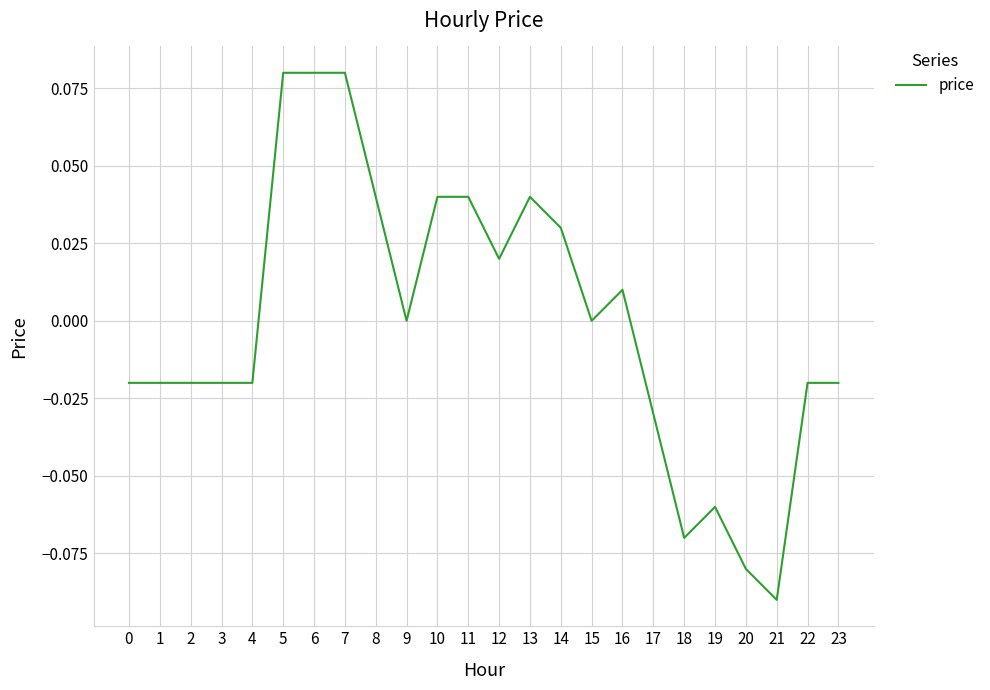

At which category does the chart reach its minimum across all series?

21